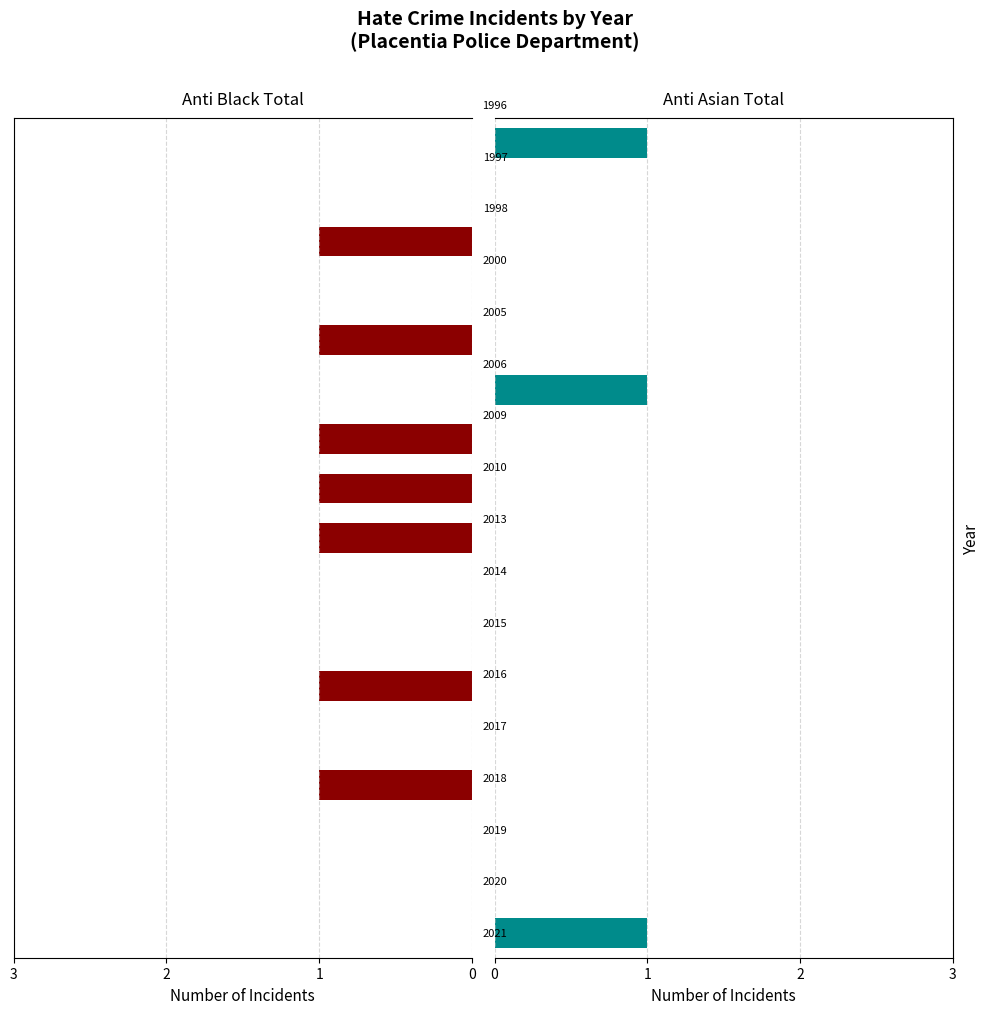

Is the value of anti_asian_total at 15 greater than the value of anti_black_total at 7?

No